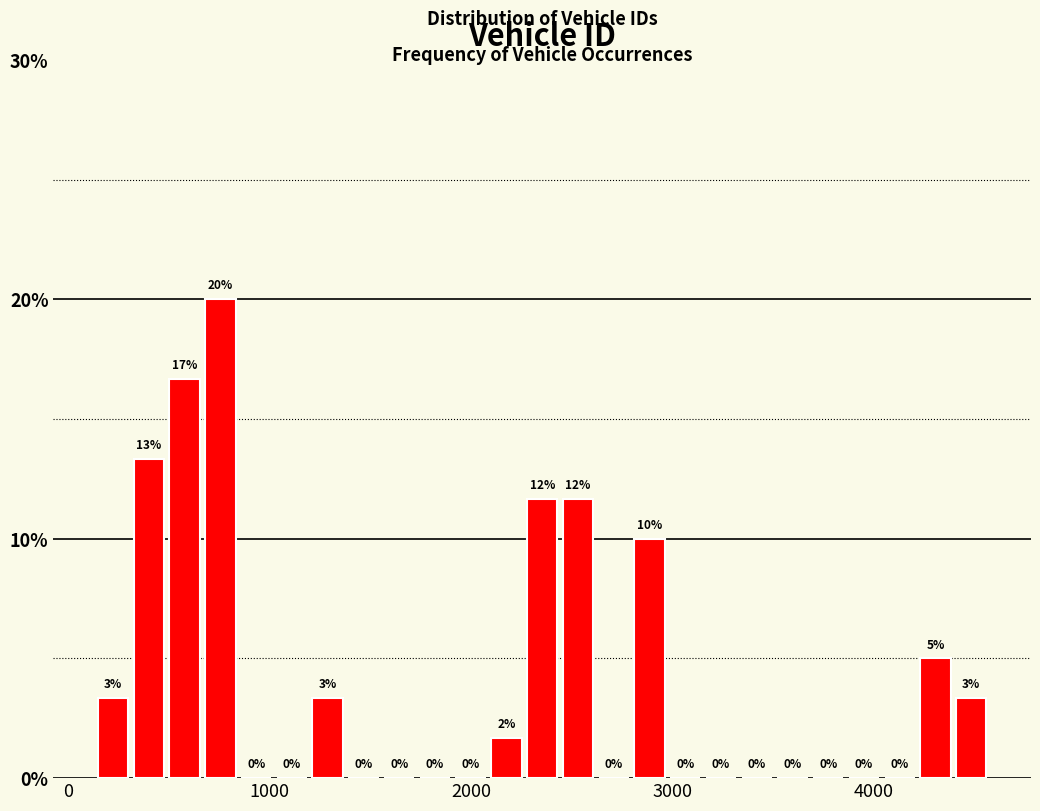

Read against the x-axis, roughly where is the centre of the tallest bar?

800